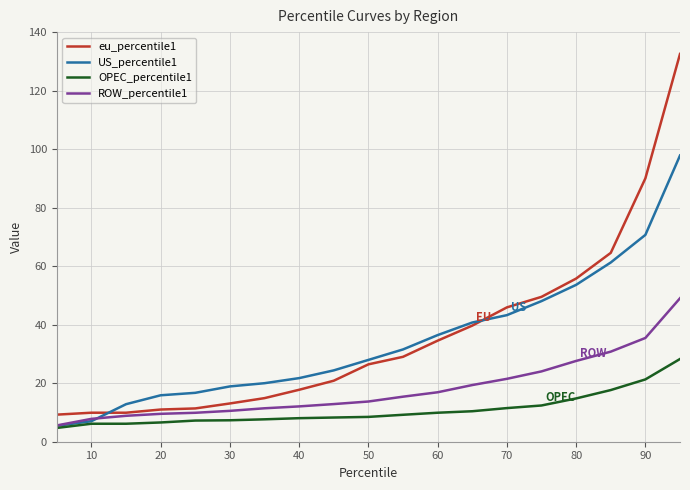

What is the minimum value shown in the chart?

4.7